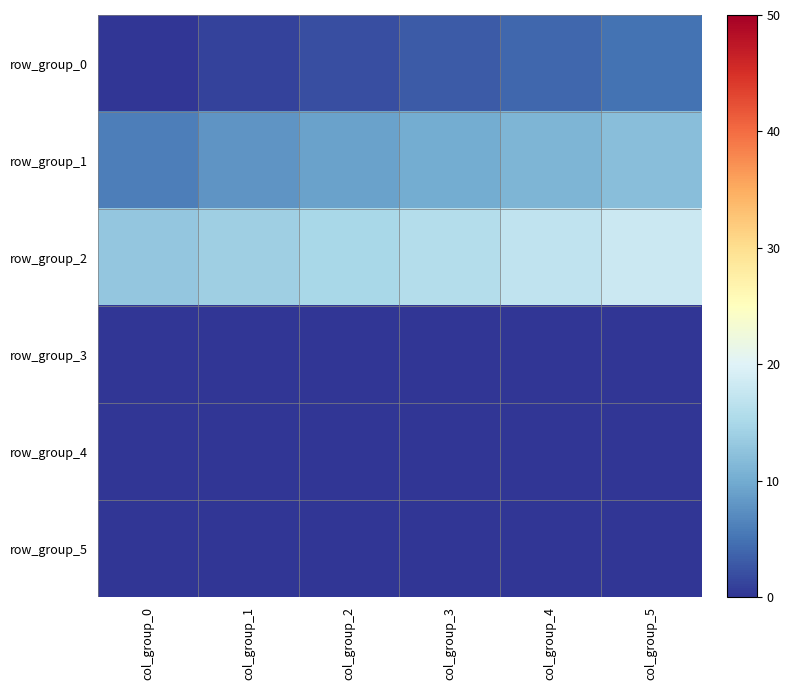

How many series are shown in this chart?

6